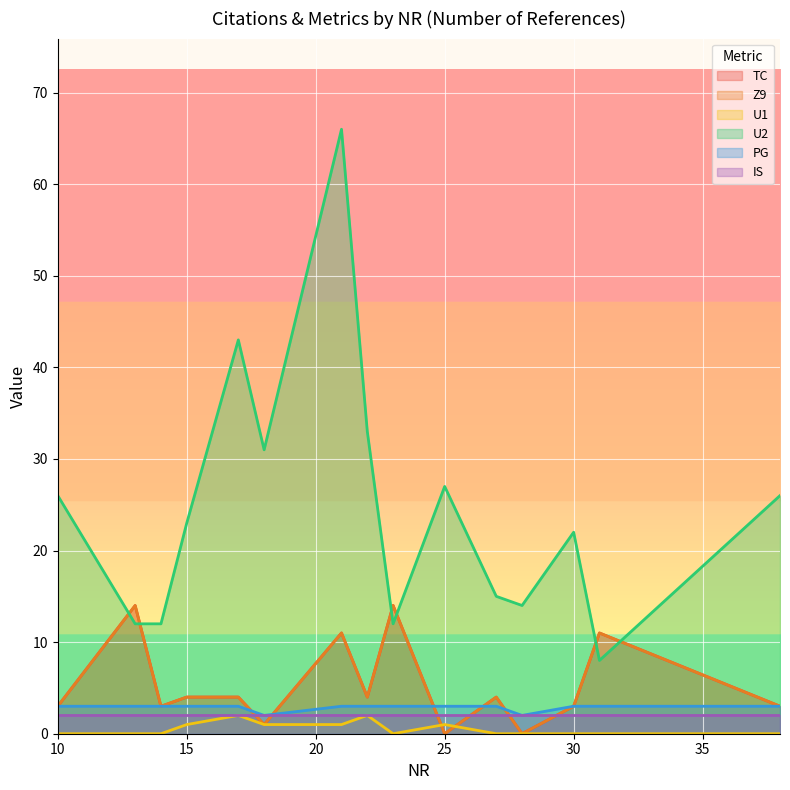

The U2 series shows 14 at 22. True or false?

False